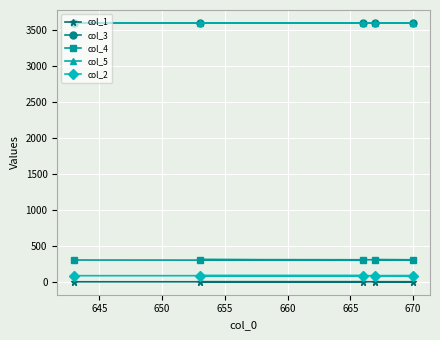

What is the value of the col_3 point at the 2nd from the left?

3599.7